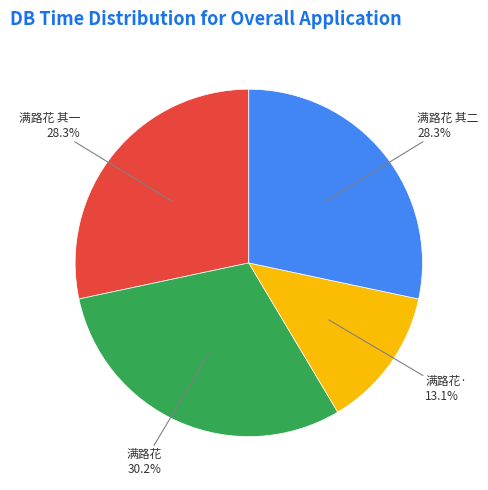

What is the ratio of the value at 满路花 to the value at 满路花·?

2.3